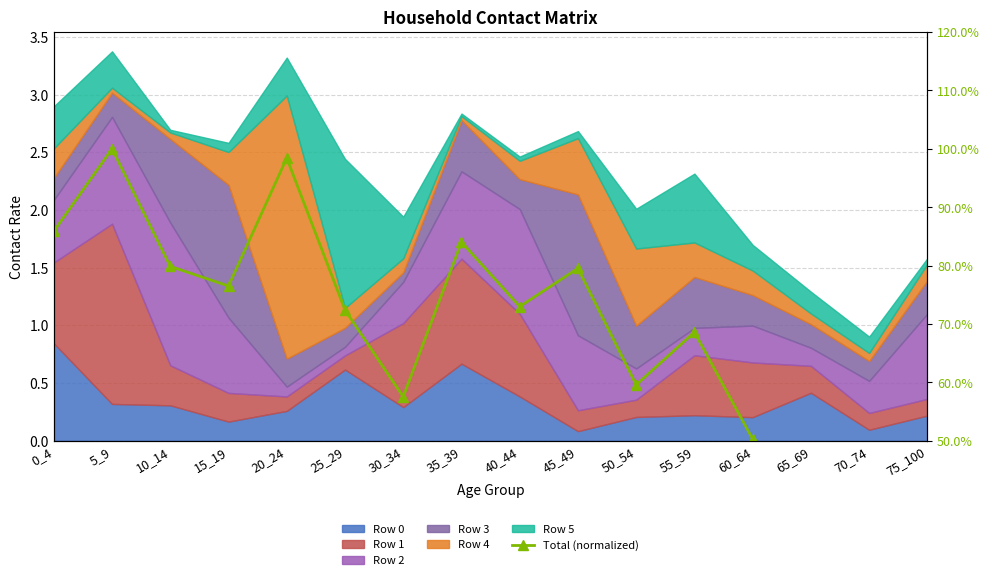

At which category does the data reach its first local peak?

5_9